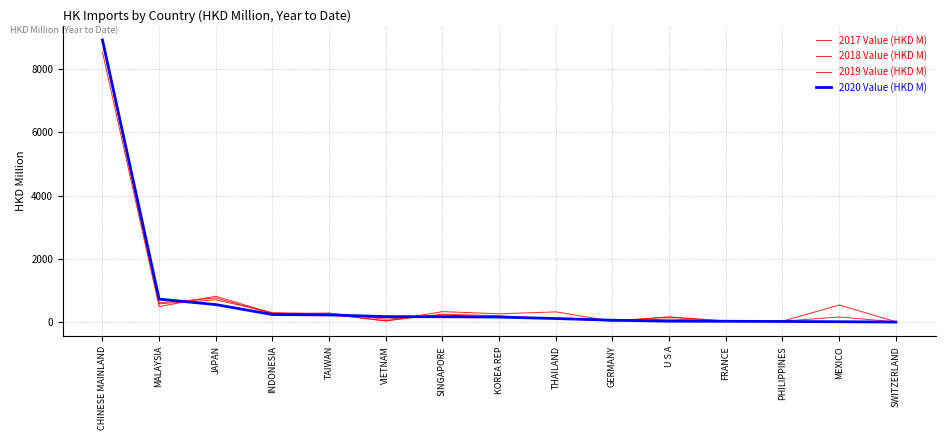

How many lines are shown in the chart?

4